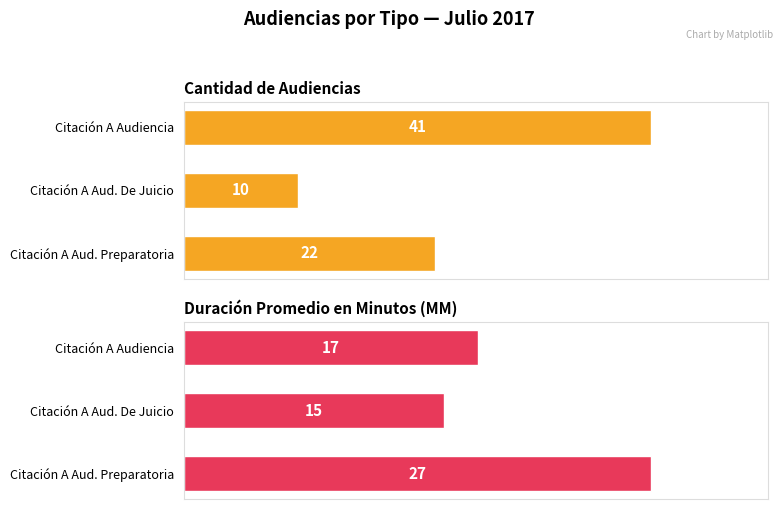

List the series in order of their peak value, lowest first.

Duración Promedio en Minutos (MM), Cantidad de Audiencias